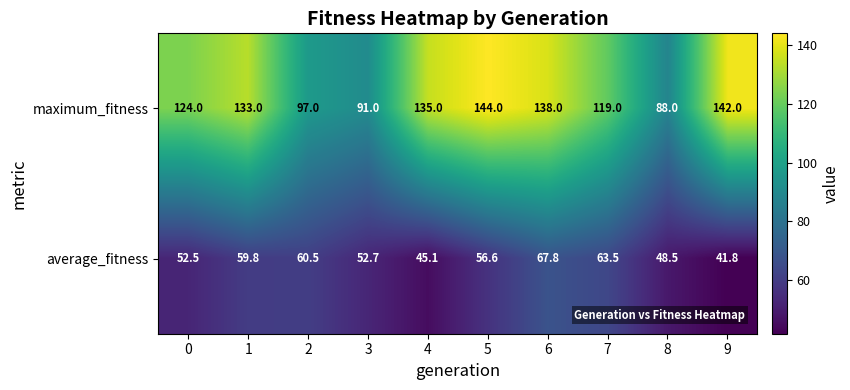

Reading left to right, transcribe all the data shown in this chart.

maximum_fitness: 0=124.0	1=133.0	2=97.0	3=91.0	4=135.0	5=144.0	6=138.0	7=119.0	8=88.0	9=142.0
average_fitness: 0=52.5	1=59.8	2=60.5	3=52.7	4=45.1	5=56.6	6=67.8	7=63.5	8=48.5	9=41.8